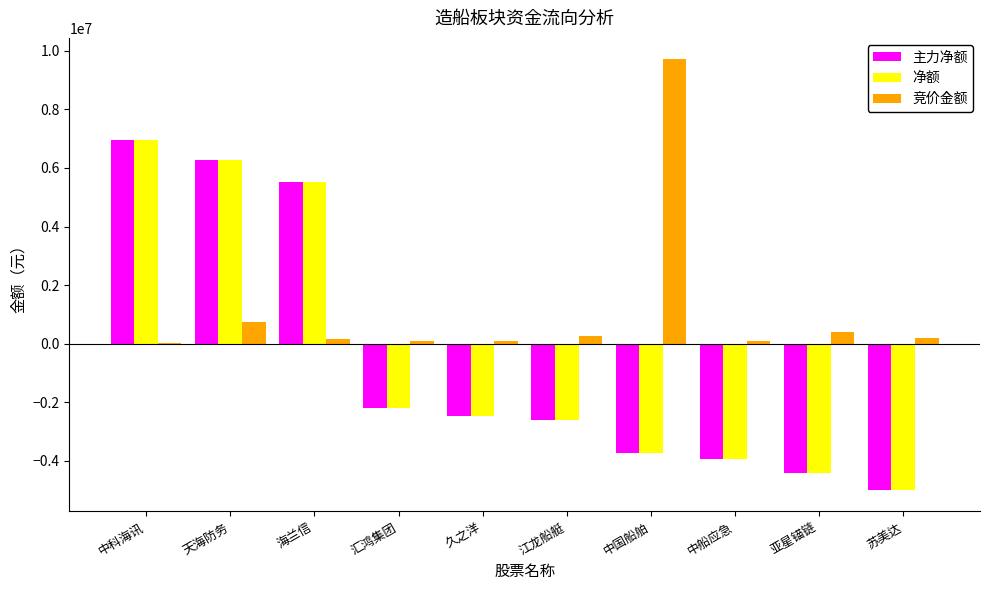

What is the sum of all 净额 values?

-5610351